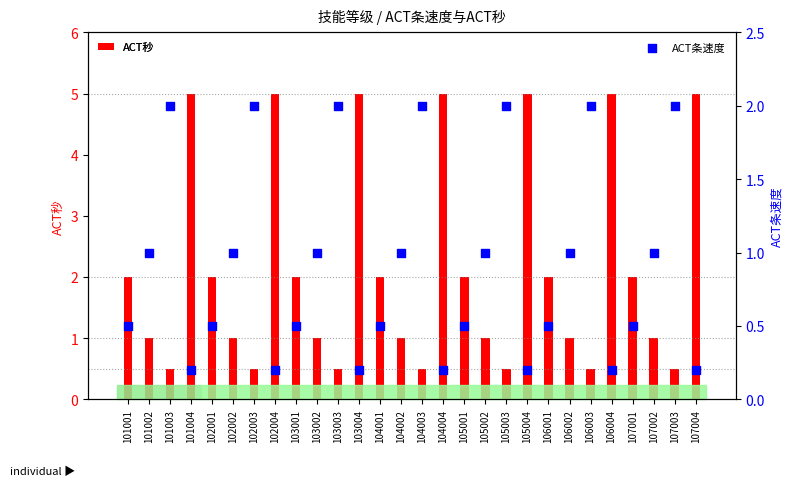

What are all the series names shown in the legend?

ACT秒, ACT条速度